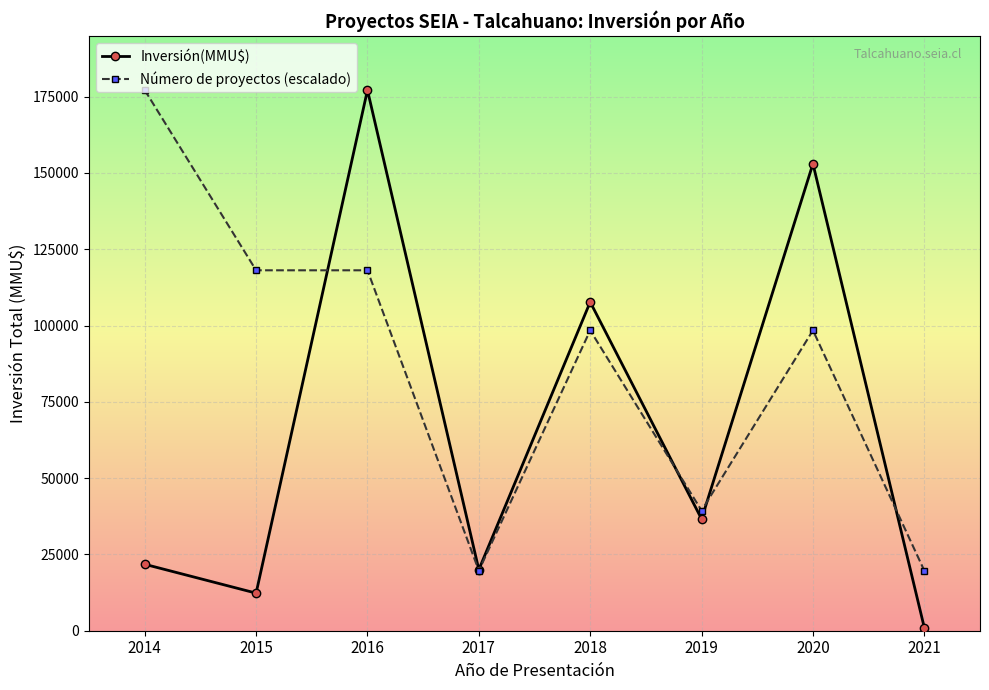

Which series has the largest range (max minus min)?

Inversión(MMU$)